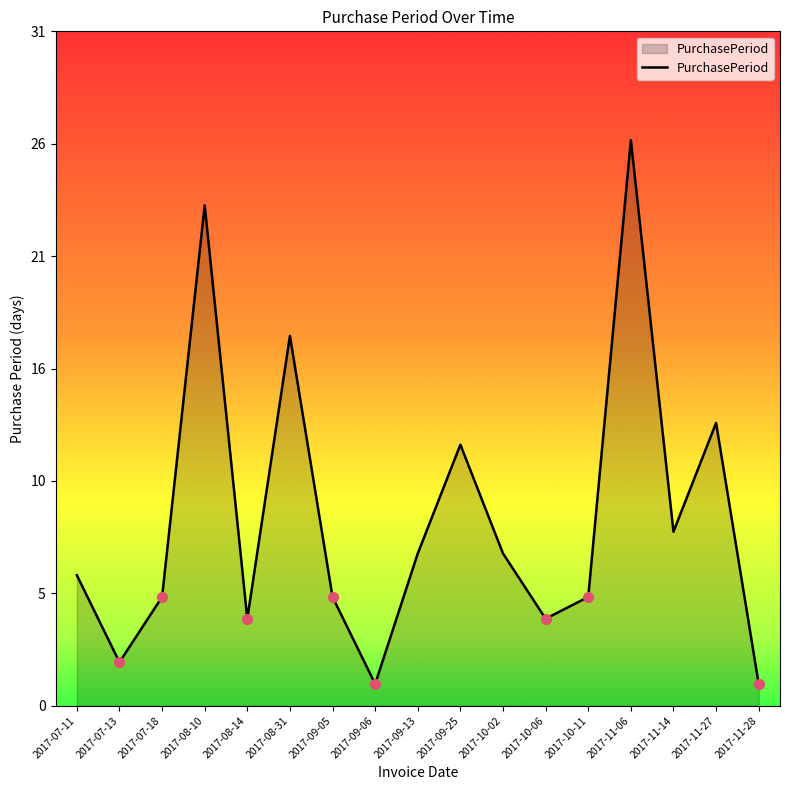

The value at 2017-11-14 is 8. True or false?

True